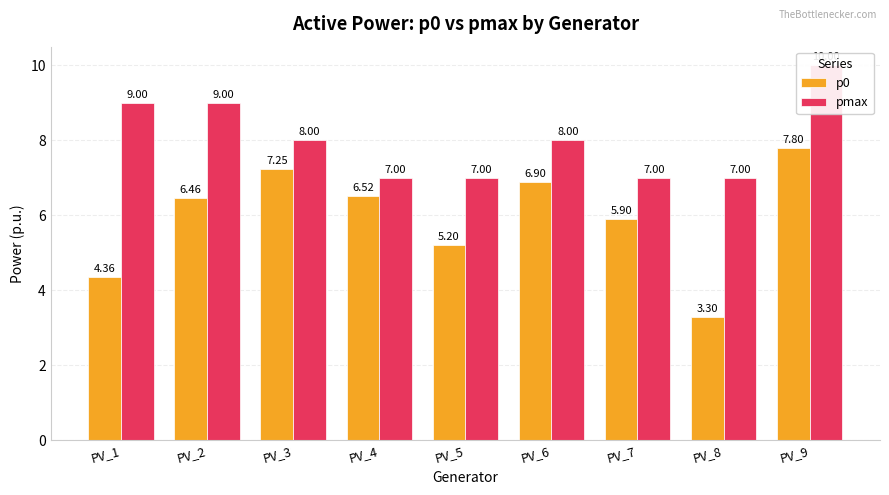

What is the average value of the pmax series?

8.0